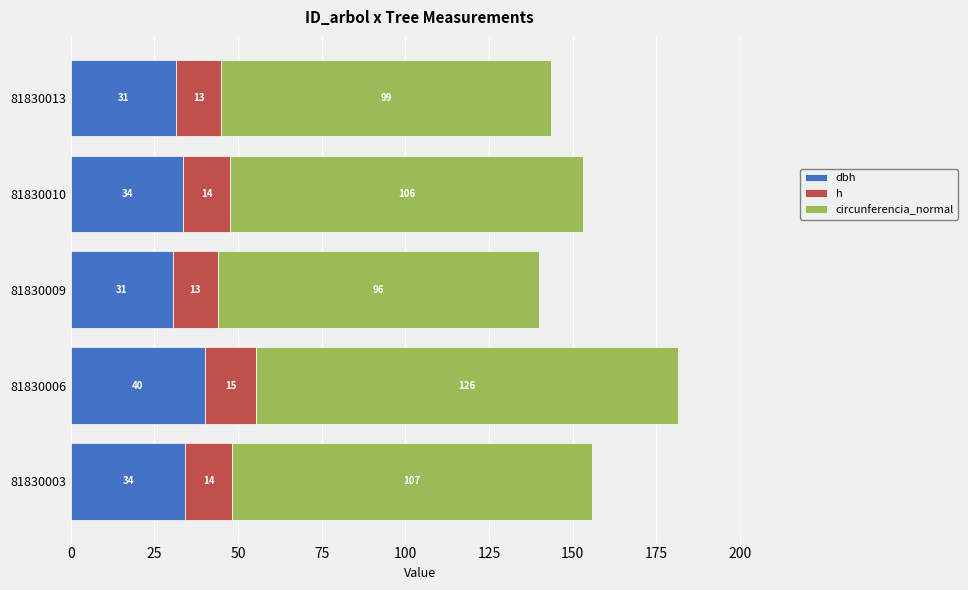

At which category is the sum across all series the highest?

81830006